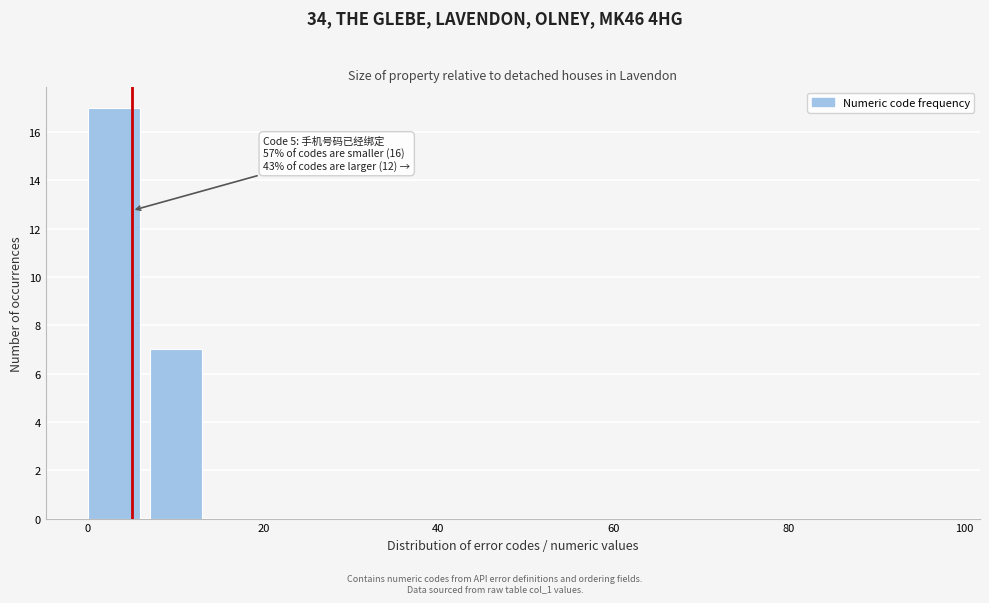

Read against the x-axis, roughly where is the centre of the tallest bar?

4